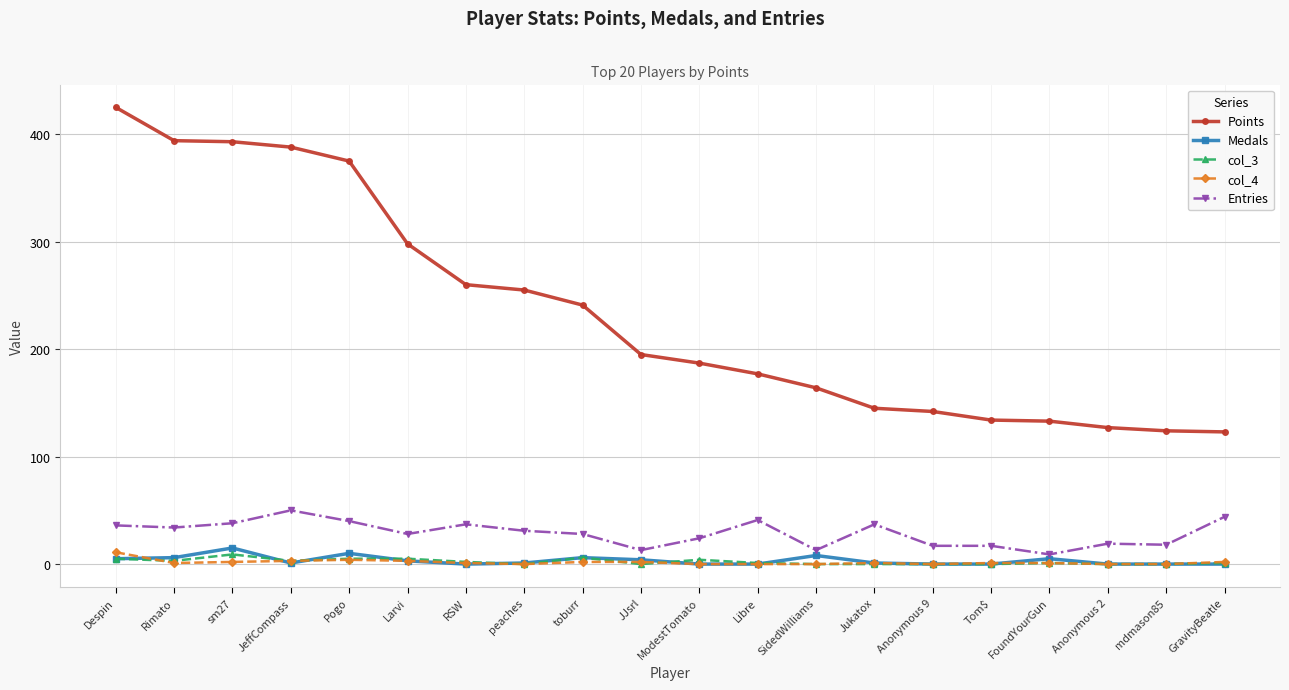

Is this an area chart (filled region under the line)?

No